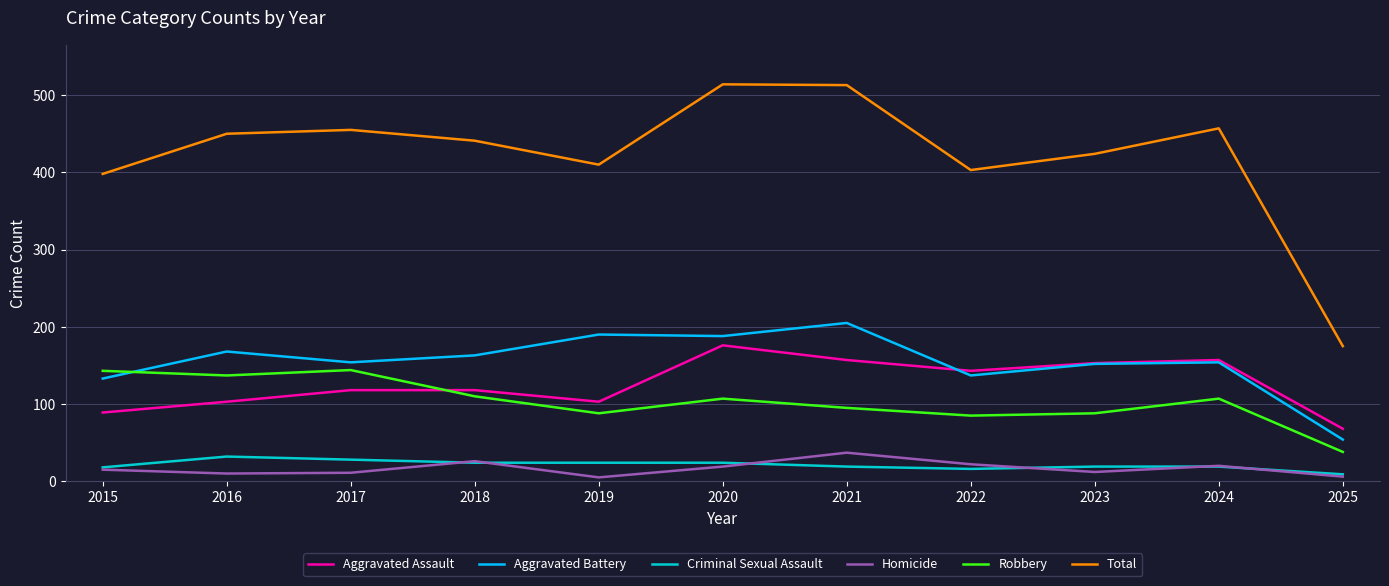

Is the value of Aggravated Assault at 2019 greater than the value of Criminal Sexual Assault at 2023?

Yes